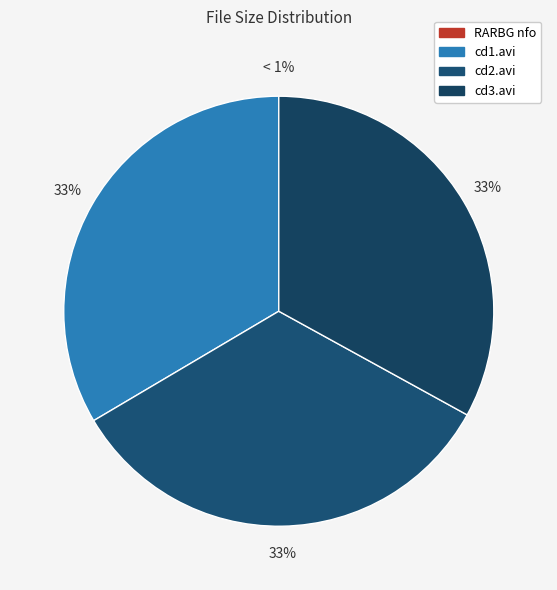

Does any single category account for the majority?

No